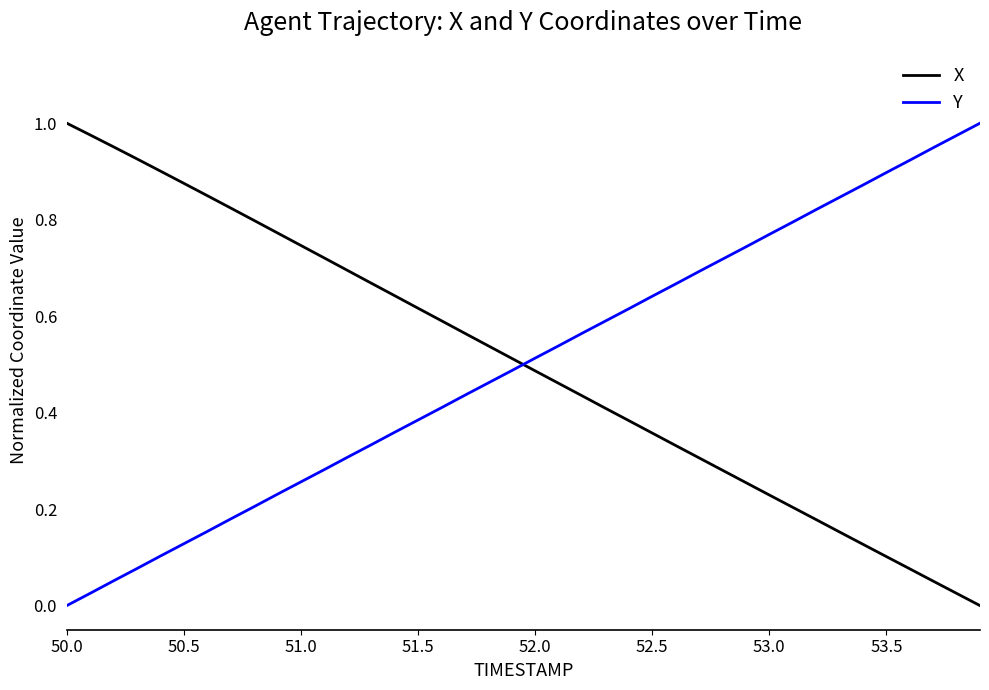

True or false: X and Y intersect in this chart.

True